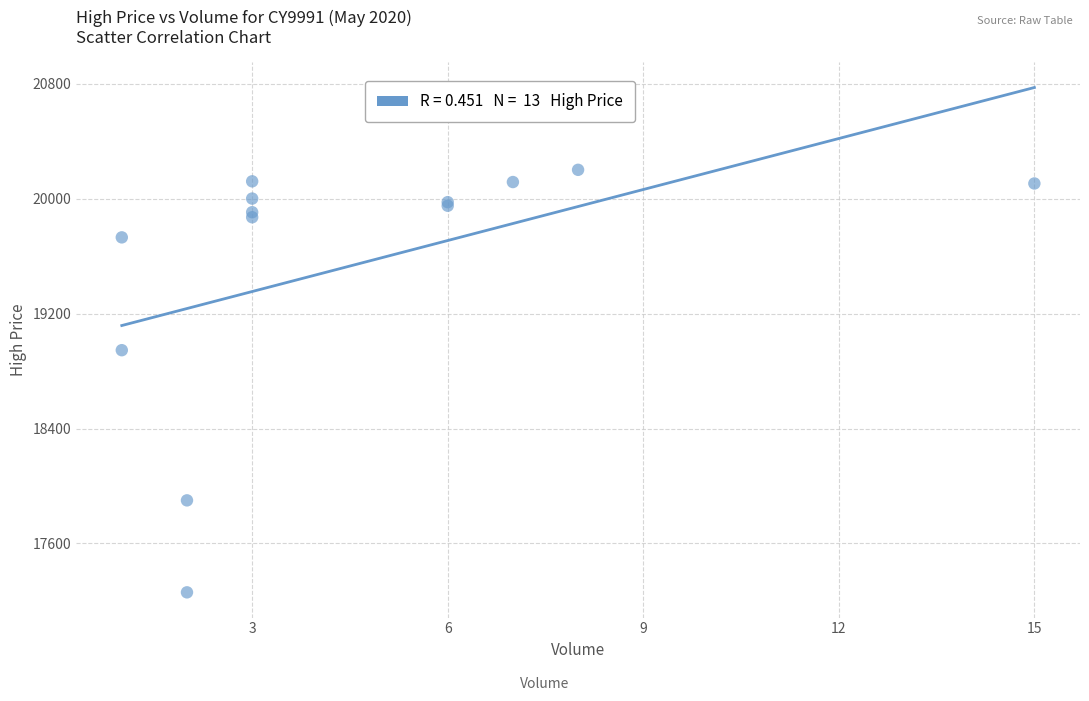

What Y value in the scatter plot is closest to 18730?

18945